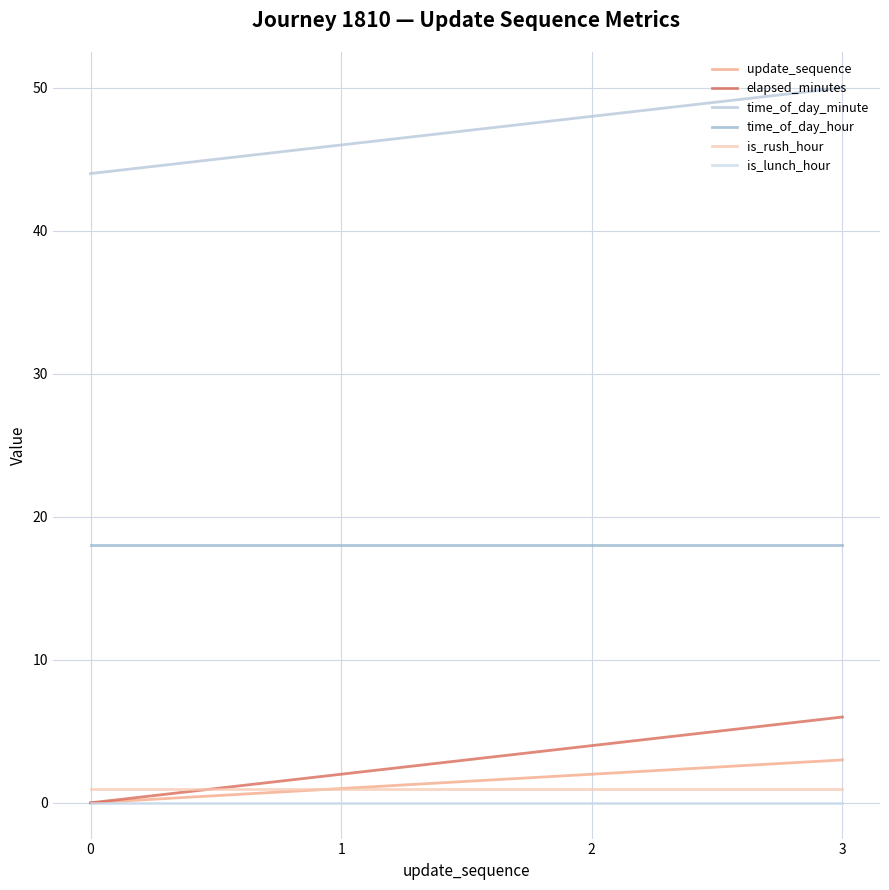

Is this an area chart (filled region under the line)?

No